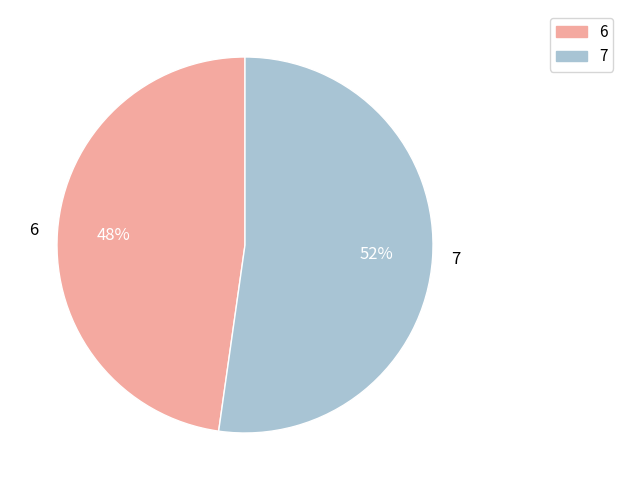

Combined, do 7 and 6 account for over 50%?

Yes